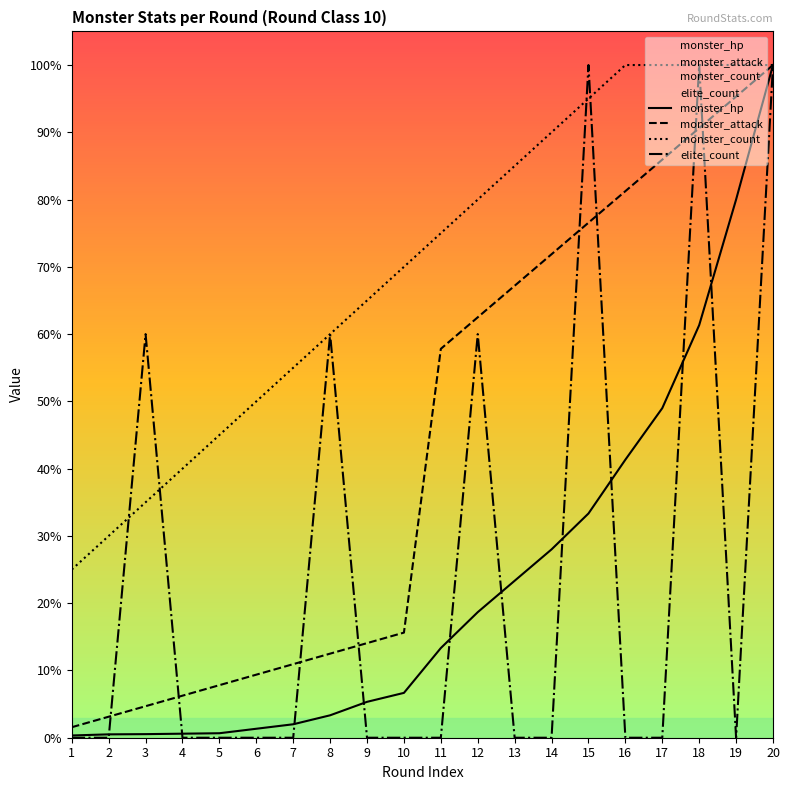

Rank the series by their maximum value, from highest to lowest.

monster_hp, monster_attack, monster_count, elite_count